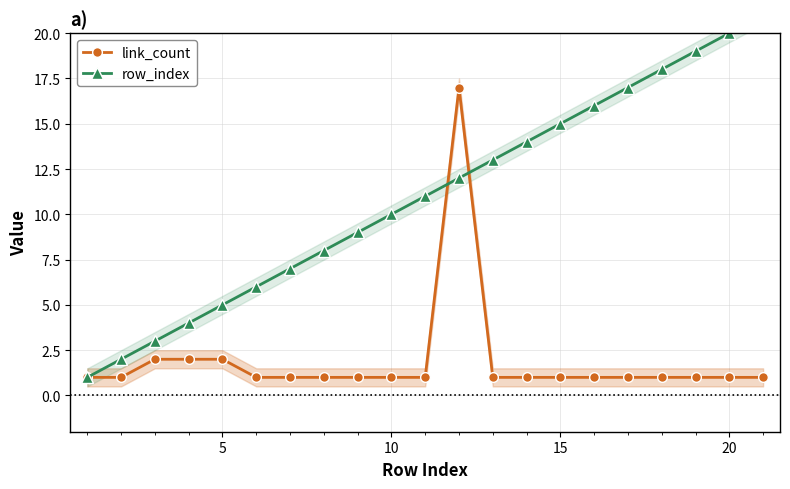

What is the highest value of the link_count series?

17